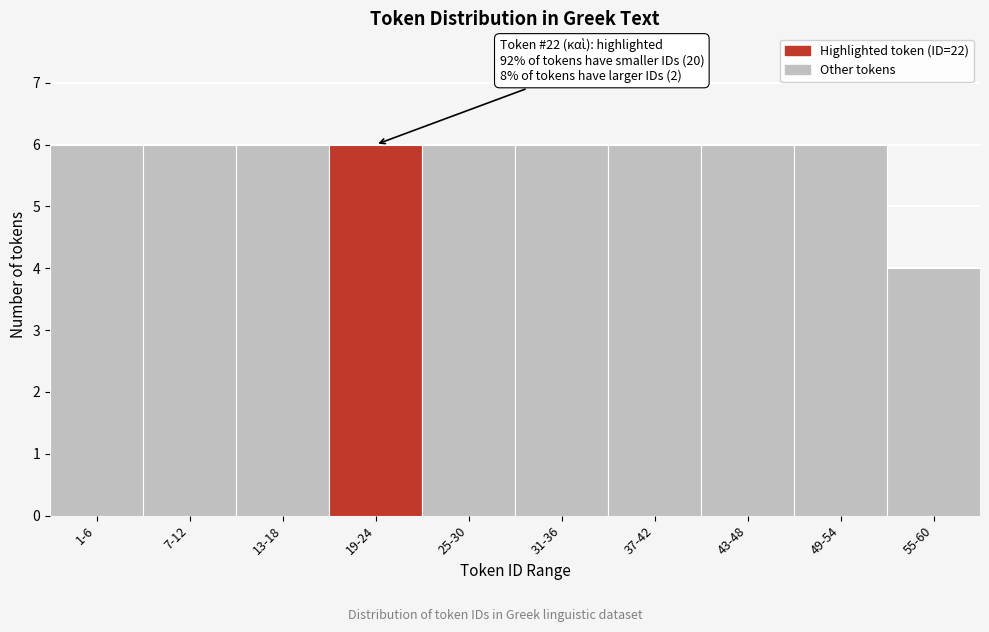

Reading right to left, what are all the values shown in this chart?

4	6	6	6	6	6	6	6	6	6